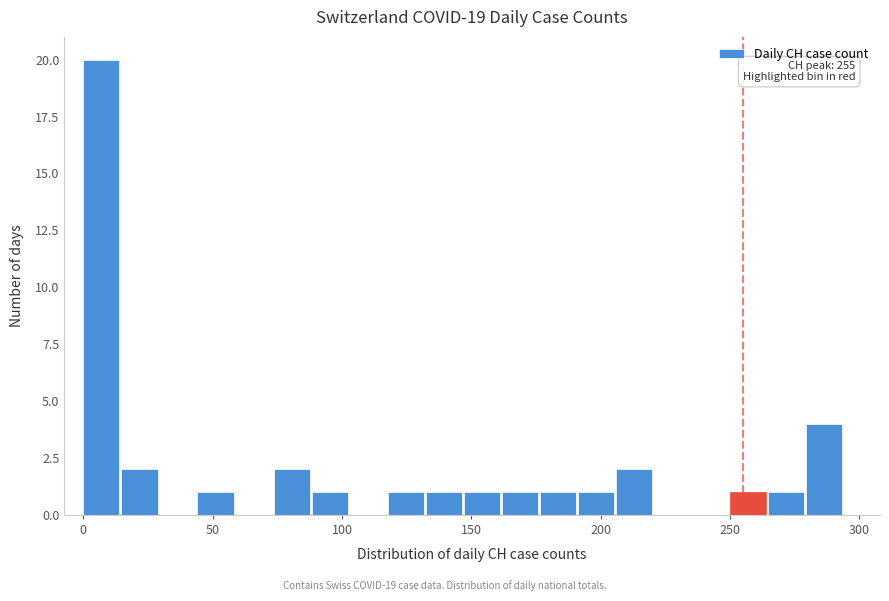

Read against the x-axis, roughly where is the centre of the tallest bar?

5